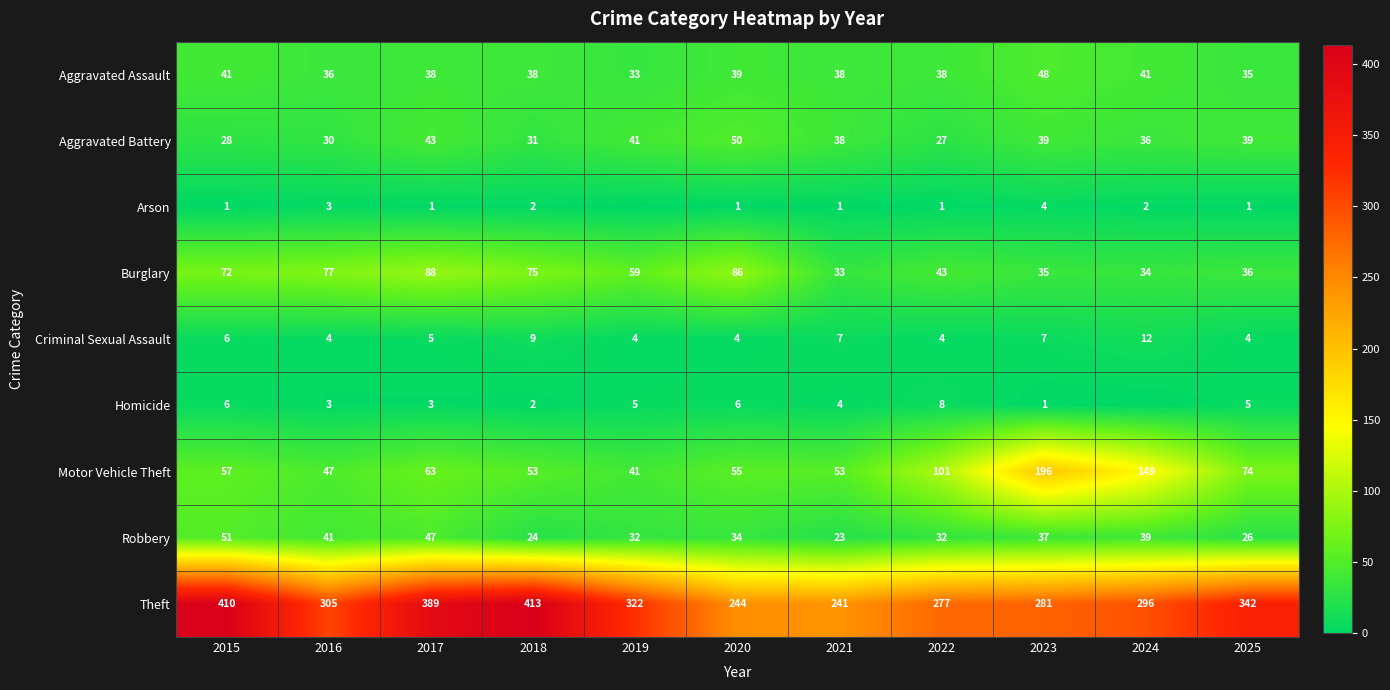

What is the difference between the highest and lowest values at 2022?

276